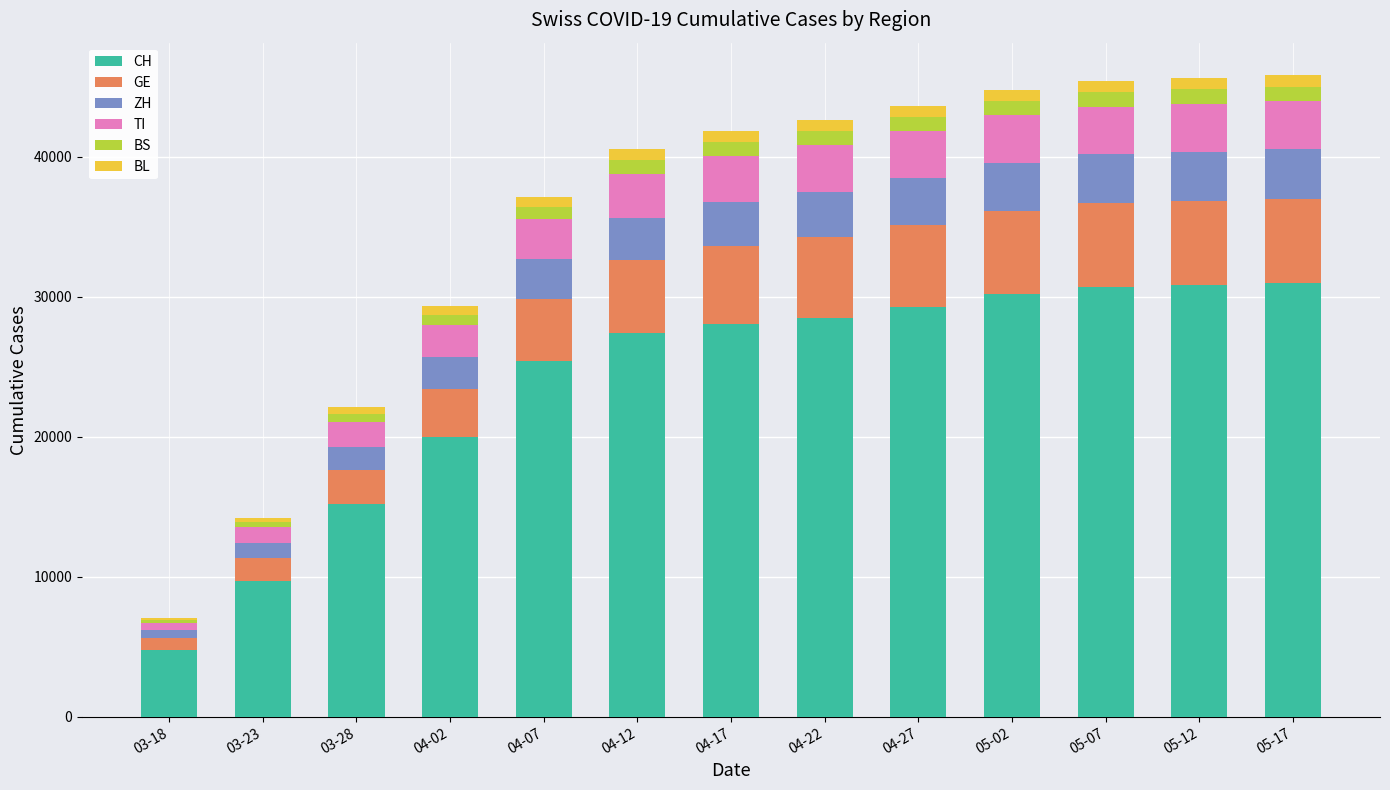

What is the sum of all CH values?

310991